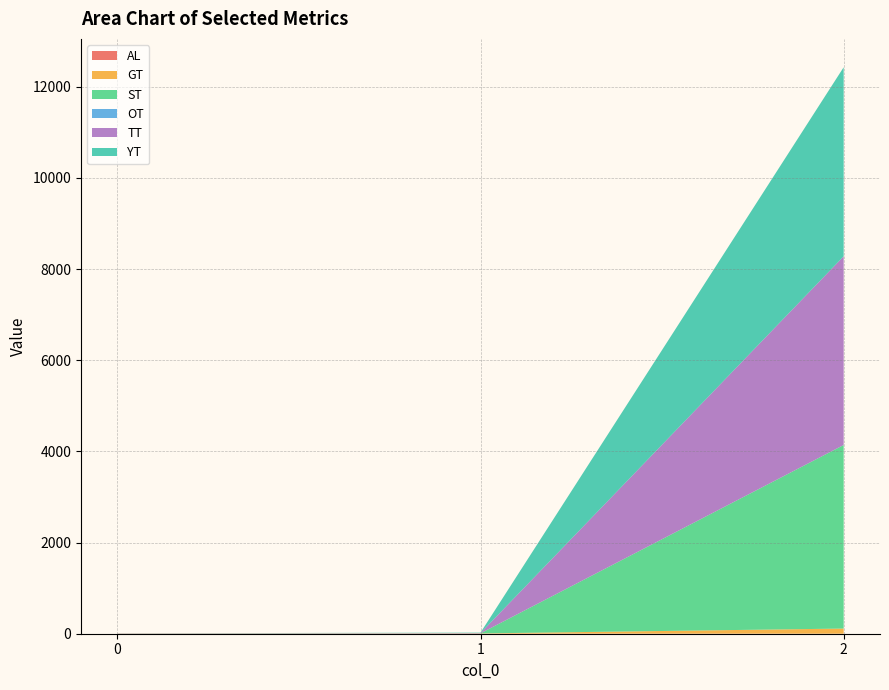

Reading left to right, transcribe all the data shown in this chart.

AL: 0=3.0	1=2.0	2=1.0
GT: 0=1.2	1=4.5	2=112.3
ST: 0=0.9	1=2.1	2=4026.9
OT: 0=0.0	1=0.0	2=0.0
TT: 0=2.1	1=6.6	2=4139.2
YT: 0=2.1	1=8.7	2=4147.9